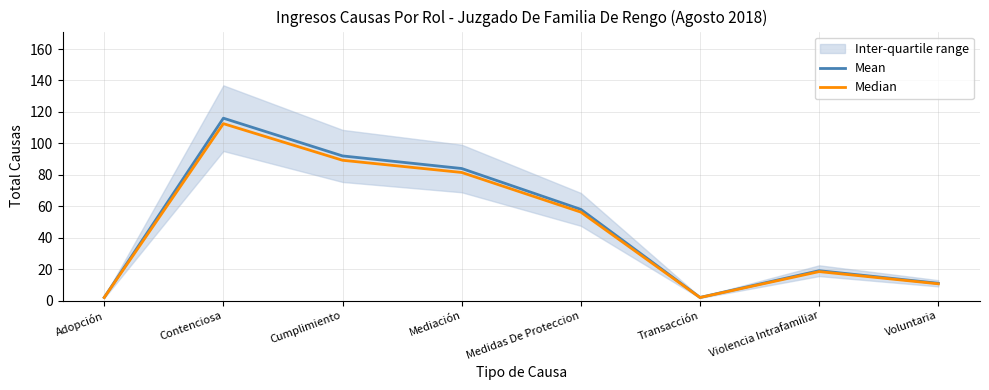

Read the Mean value at Violencia Intrafamiliar.

19.0